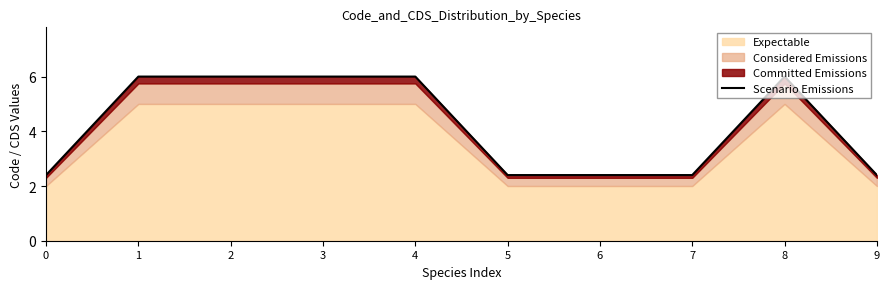

Rank the categories by value from lowest to highest.

0, 5, 6, 7, 9, 1, 2, 3, 4, 8